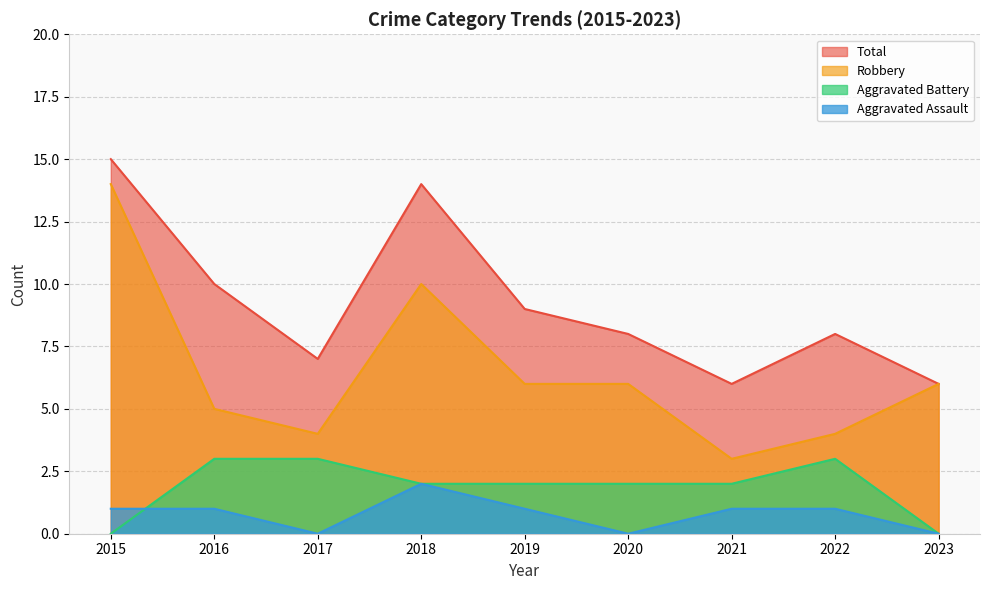

How many times do Aggravated Assault and Aggravated Battery cross each other?

1